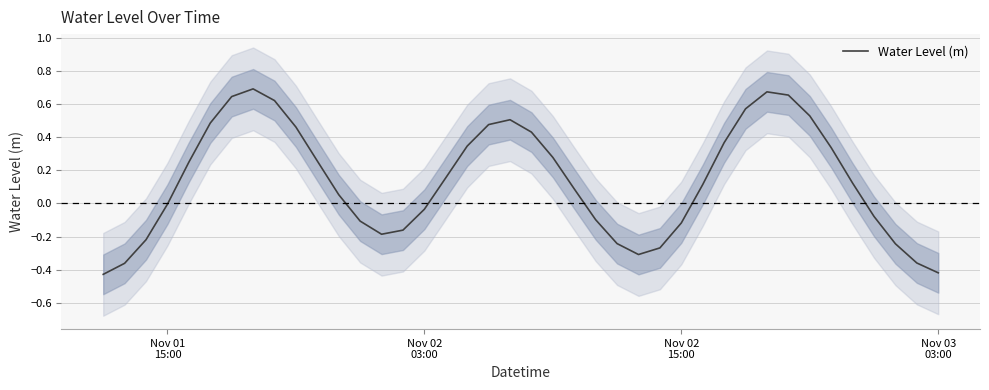

What is the difference between the maximum and minimum values?

1.1